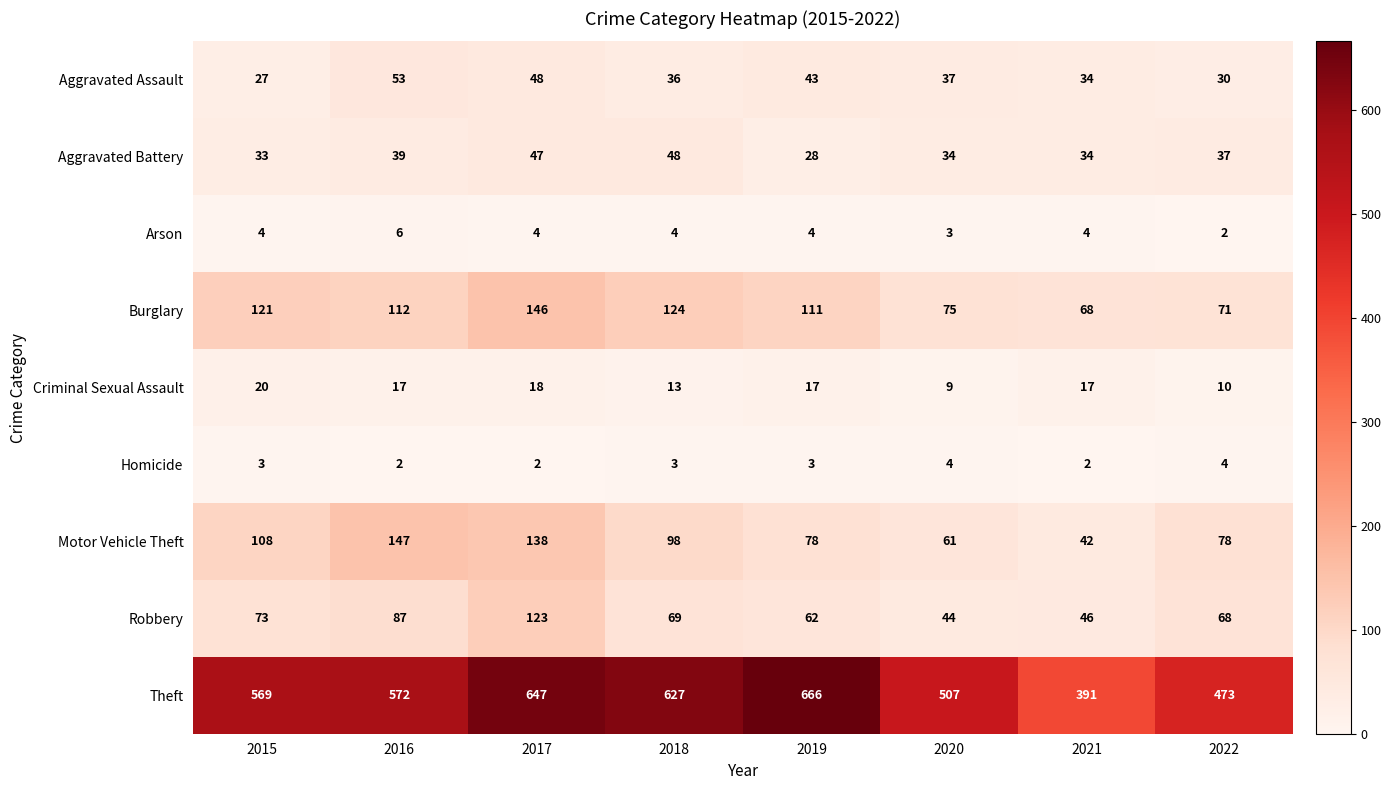

What is the sum of the Aggravated Battery values at 2016 and 2017?

86